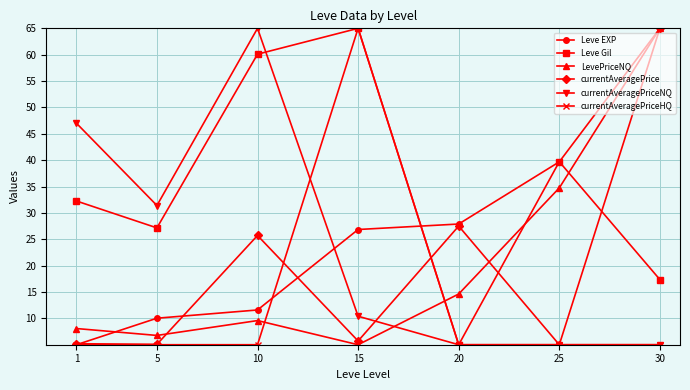

What is the total value across all series at 10?

177.0